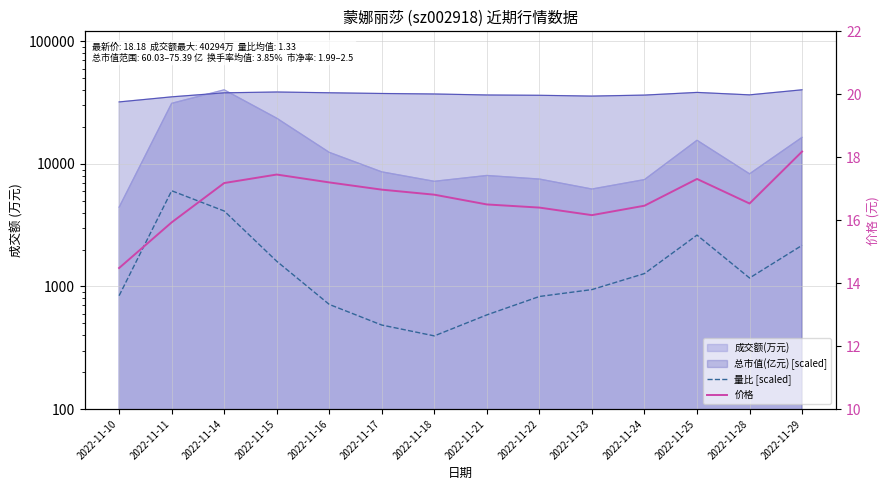

Which series changed the most between 2022-11-17 and 2022-11-24?

量比 [scaled]